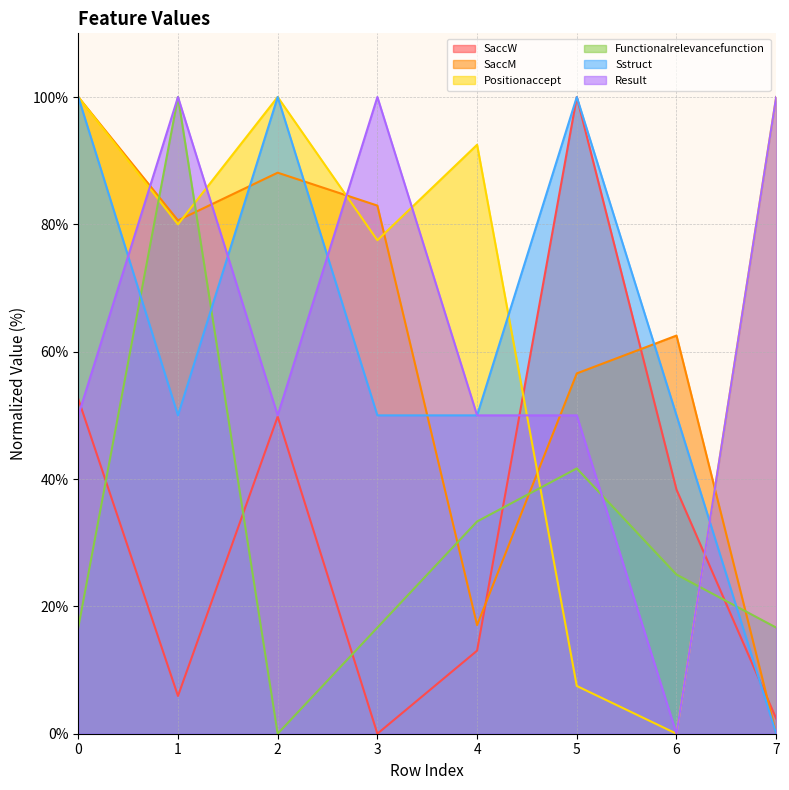

Rank the series at 0 from highest to lowest value.

SaccM, Positionaccept, Sstruct, SaccW, Result, Functionalrelevancefunction